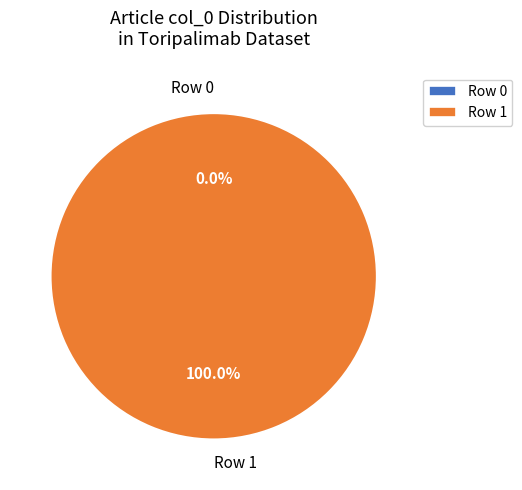

Rank the categories by value from highest to lowest.

Row 1, Row 0